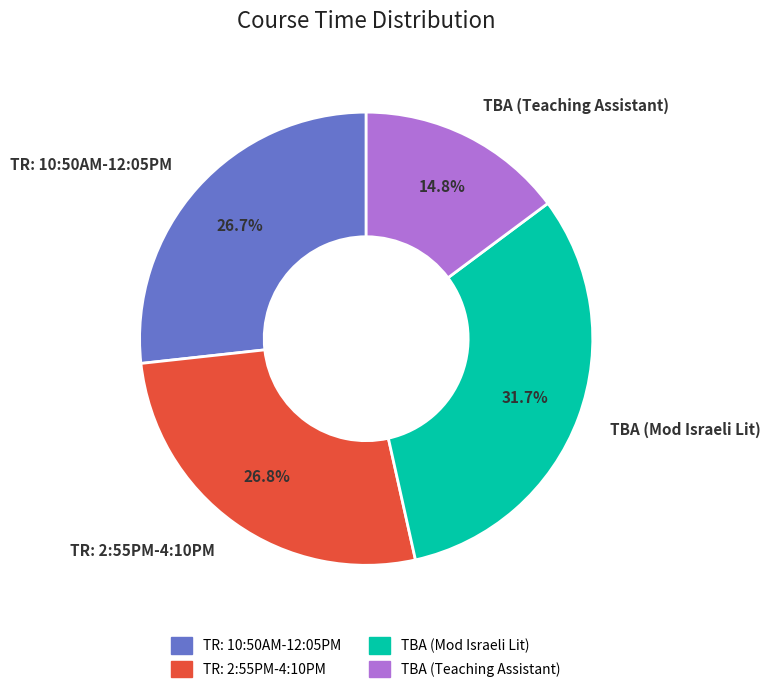

How many slices are in this pie chart?

4